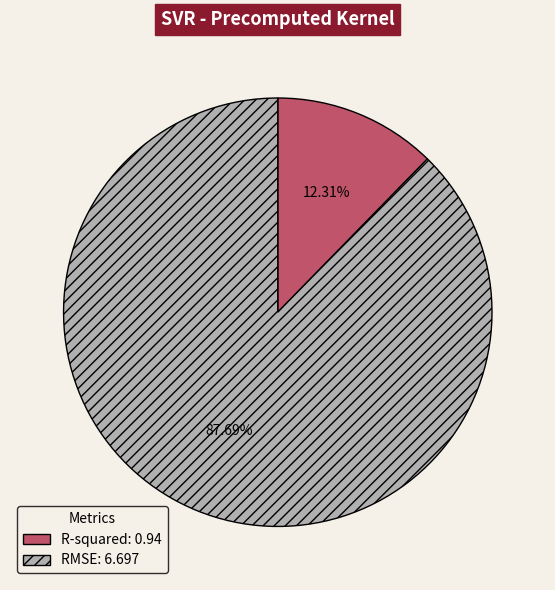

What is the ratio of the value at R-squared to the value at RMSE?

0.1